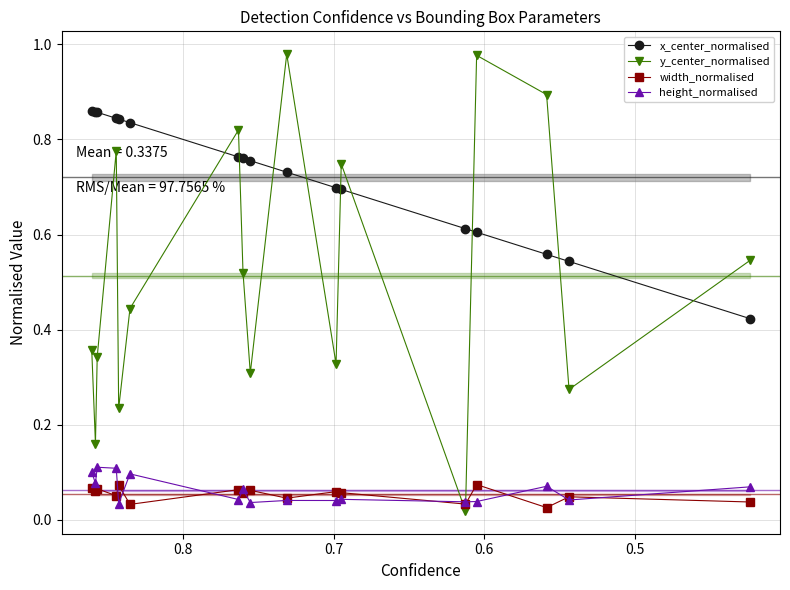

Count the number of categories in the chart.

17